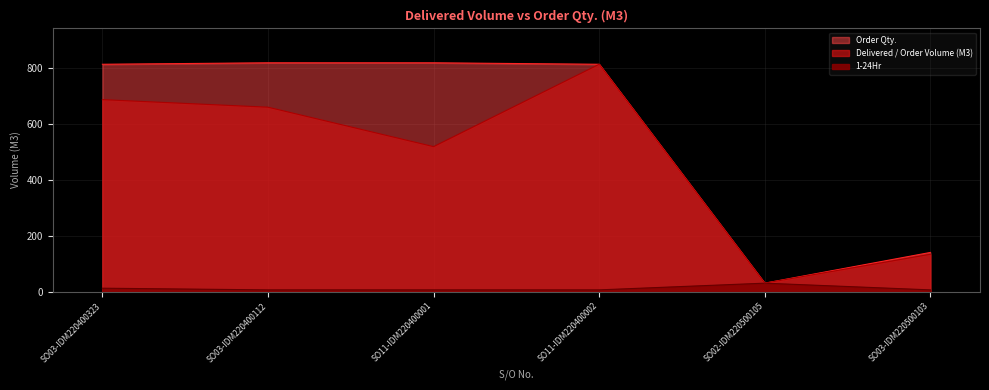

Which category has the highest value in the 1-24Hr series?

SO02-IDM220500105